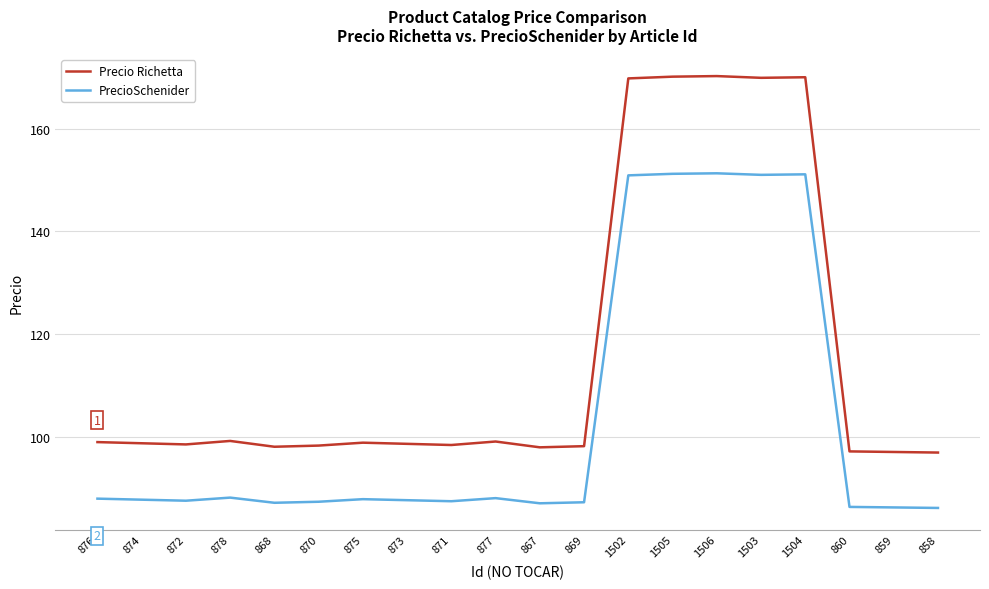

Is the value of PrecioSchenider at 877 greater than the value of Precio Richetta at 871?

No